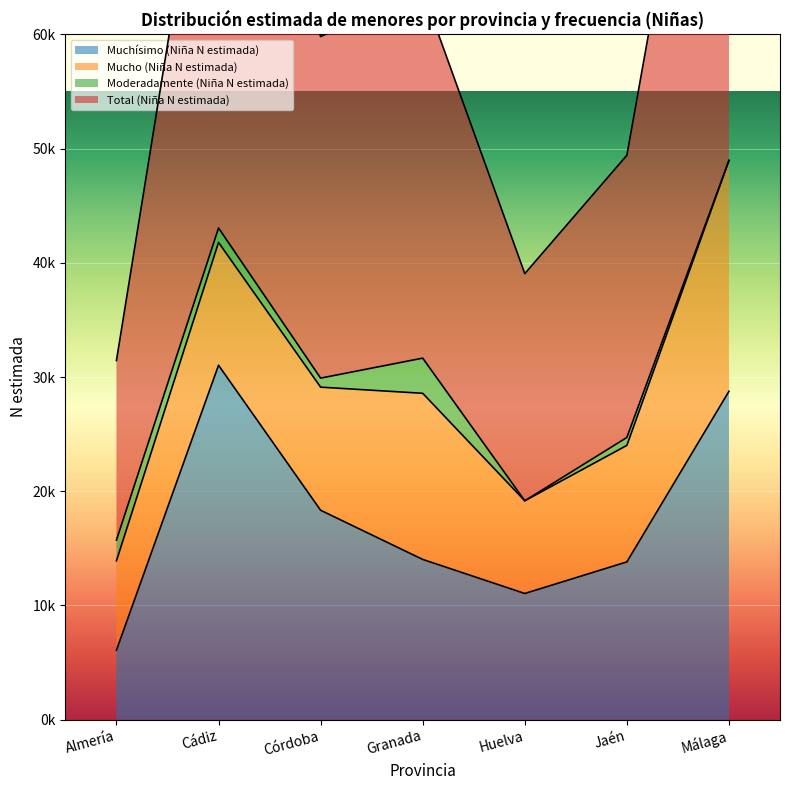

Is the value of Total (Niña N estimada) at Almería greater than the value of Muchísimo (Niña N estimada) at Cádiz?

Yes